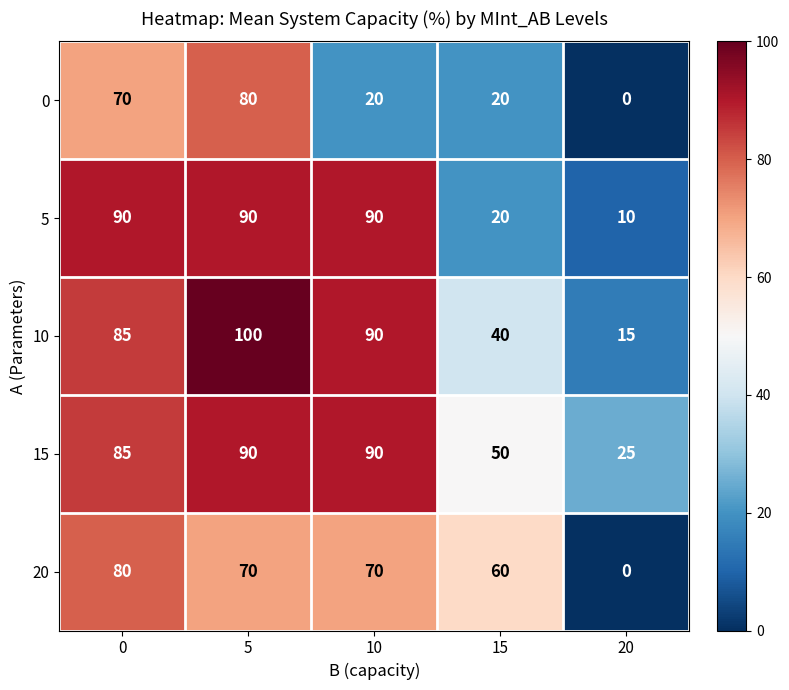

How many 0 values are between 20 and 70?

3